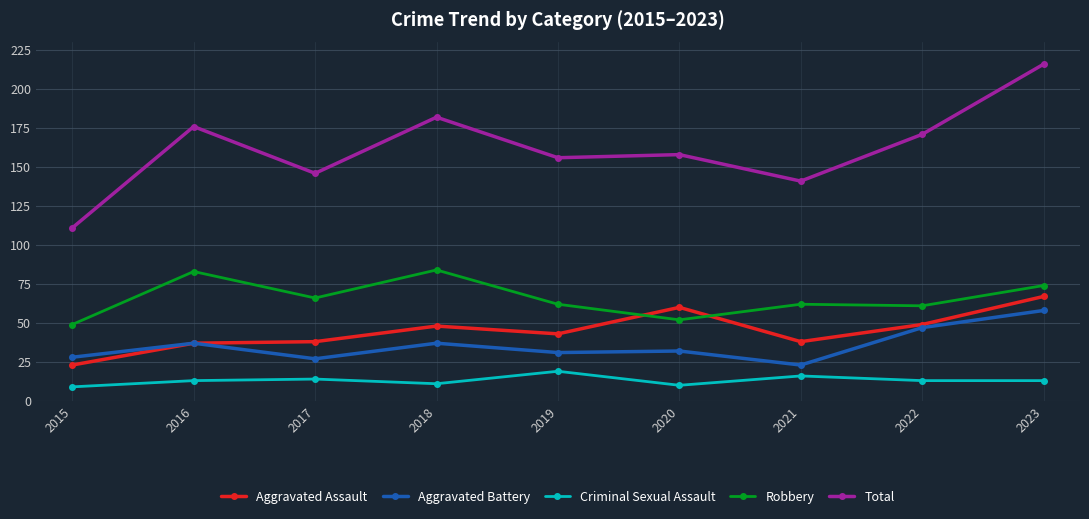

True or false: Criminal Sexual Assault and Aggravated Assault cross at least once.

False